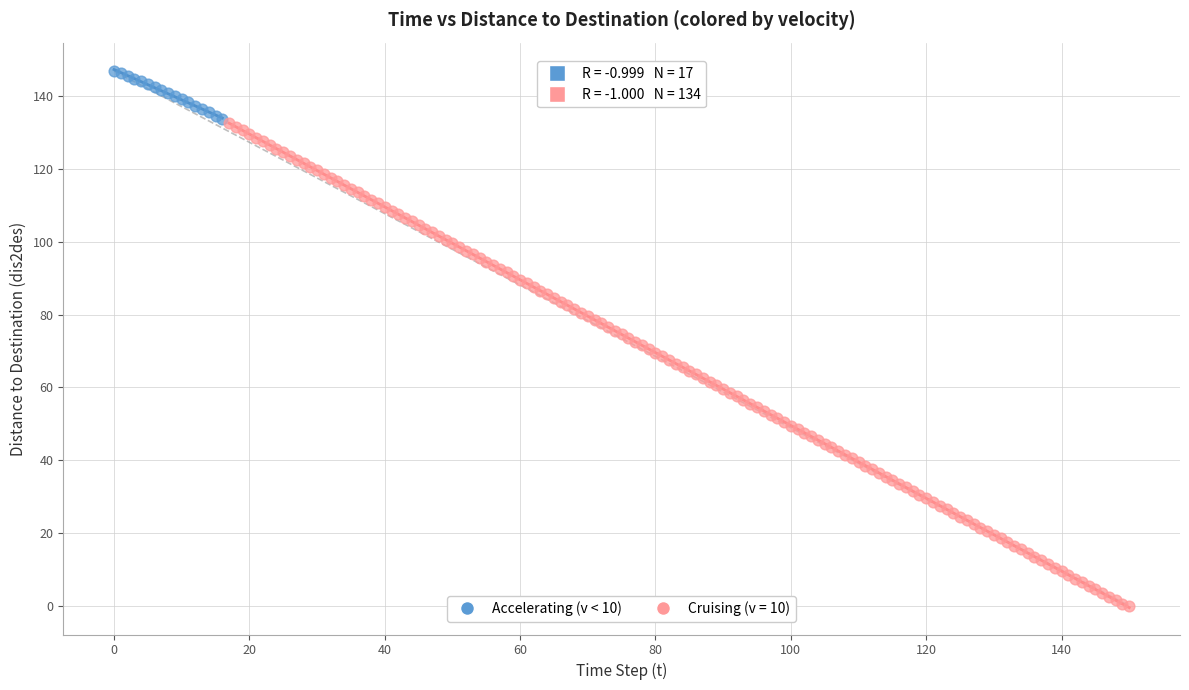

Which series contains the highest Y value?

Accelerating (v < 10)